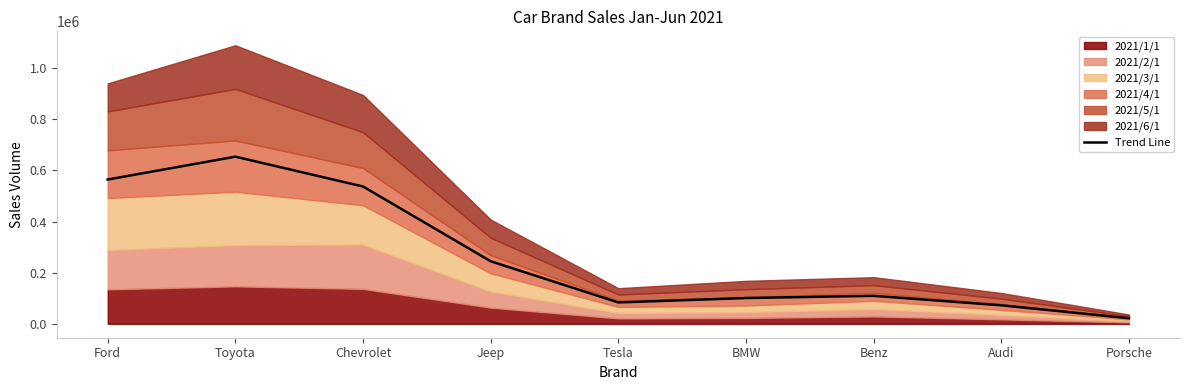

At which category does the data reach its first local peak?

Toyota